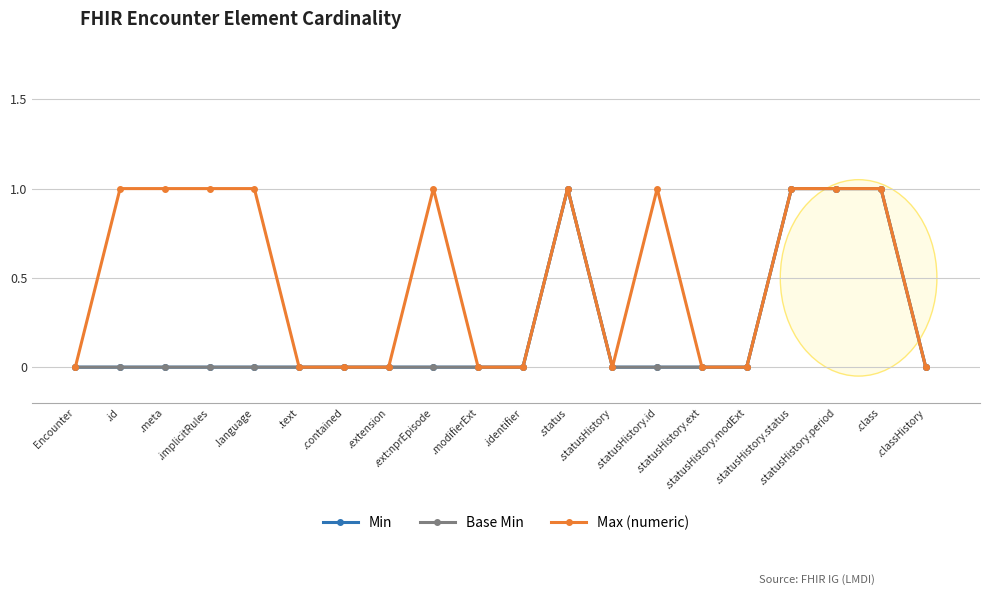

Does the chart have visible grid lines?

Yes